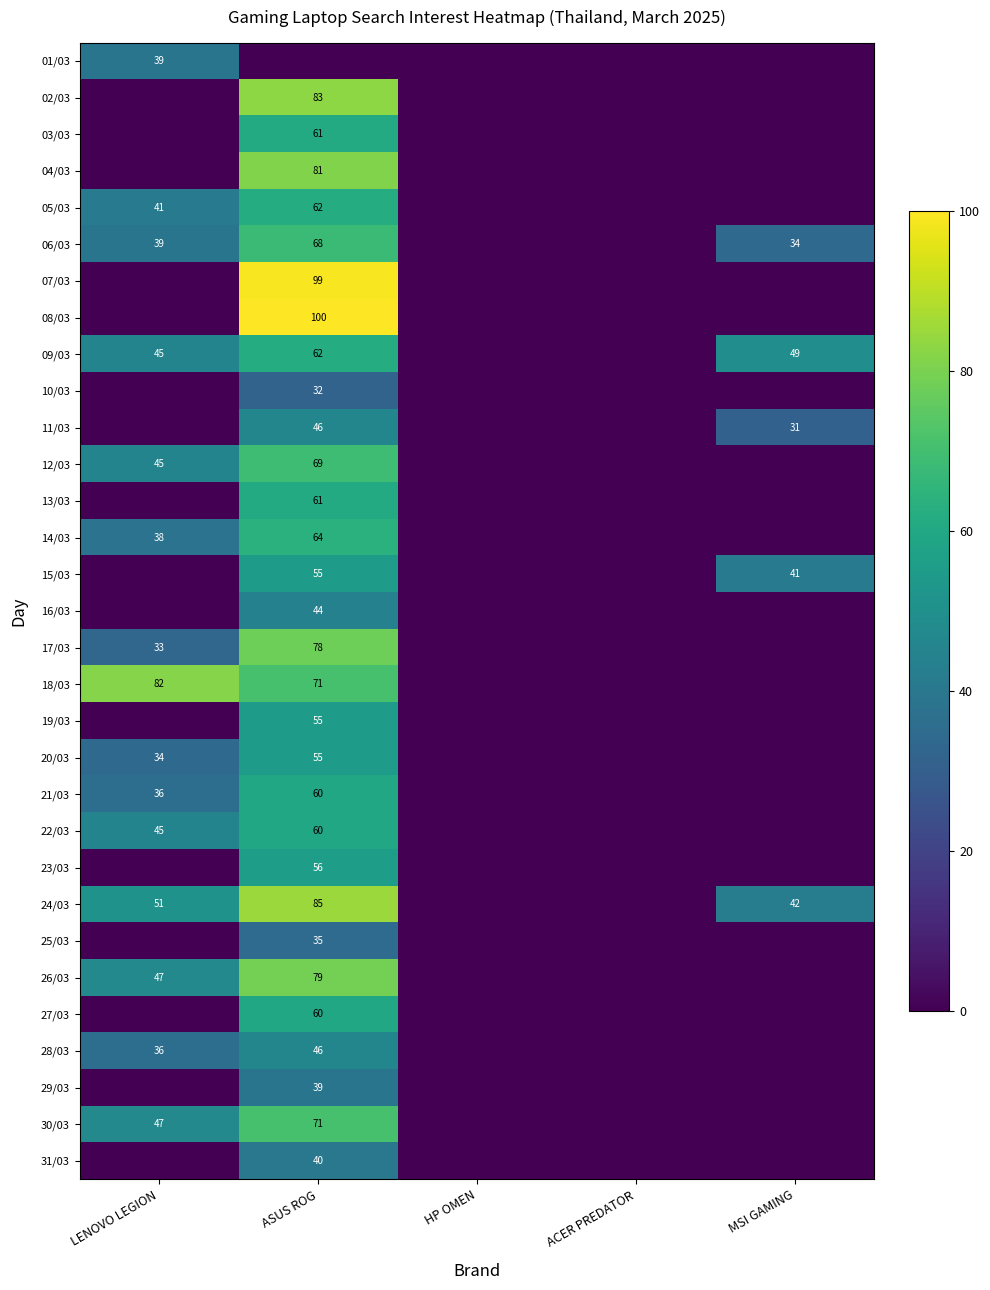

At how many categories does at least one series exceed 35?

3